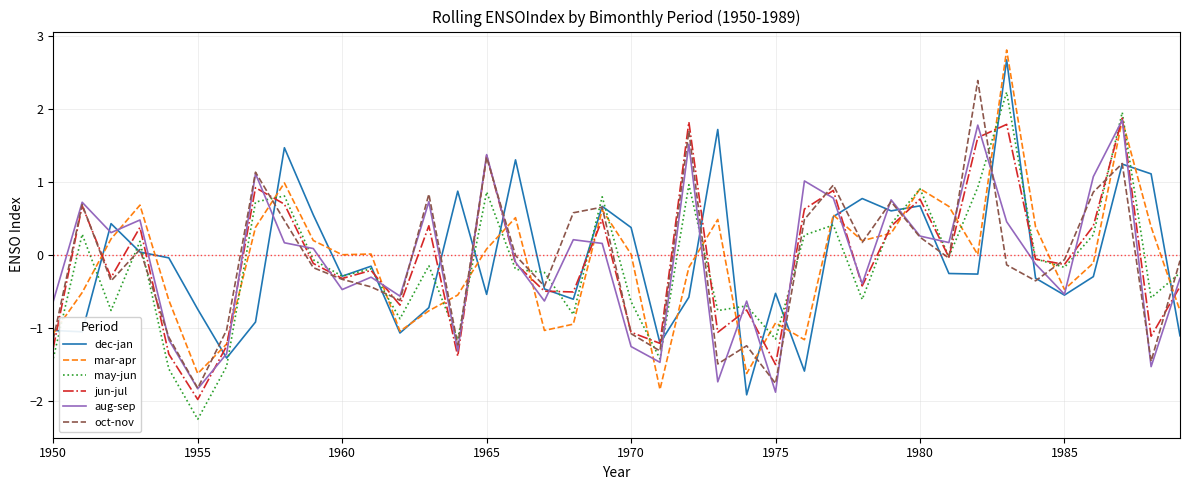

What is the minimum value shown in the chart?

-2.2